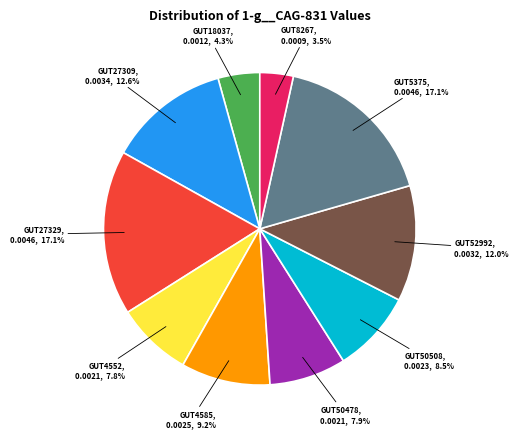

Does any single category account for the majority?

No